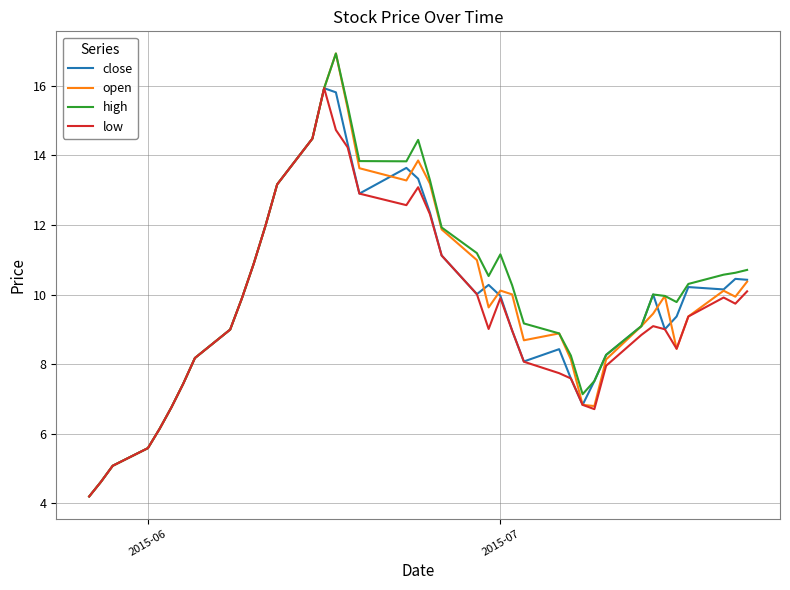

What is the smallest value displayed?

4.2